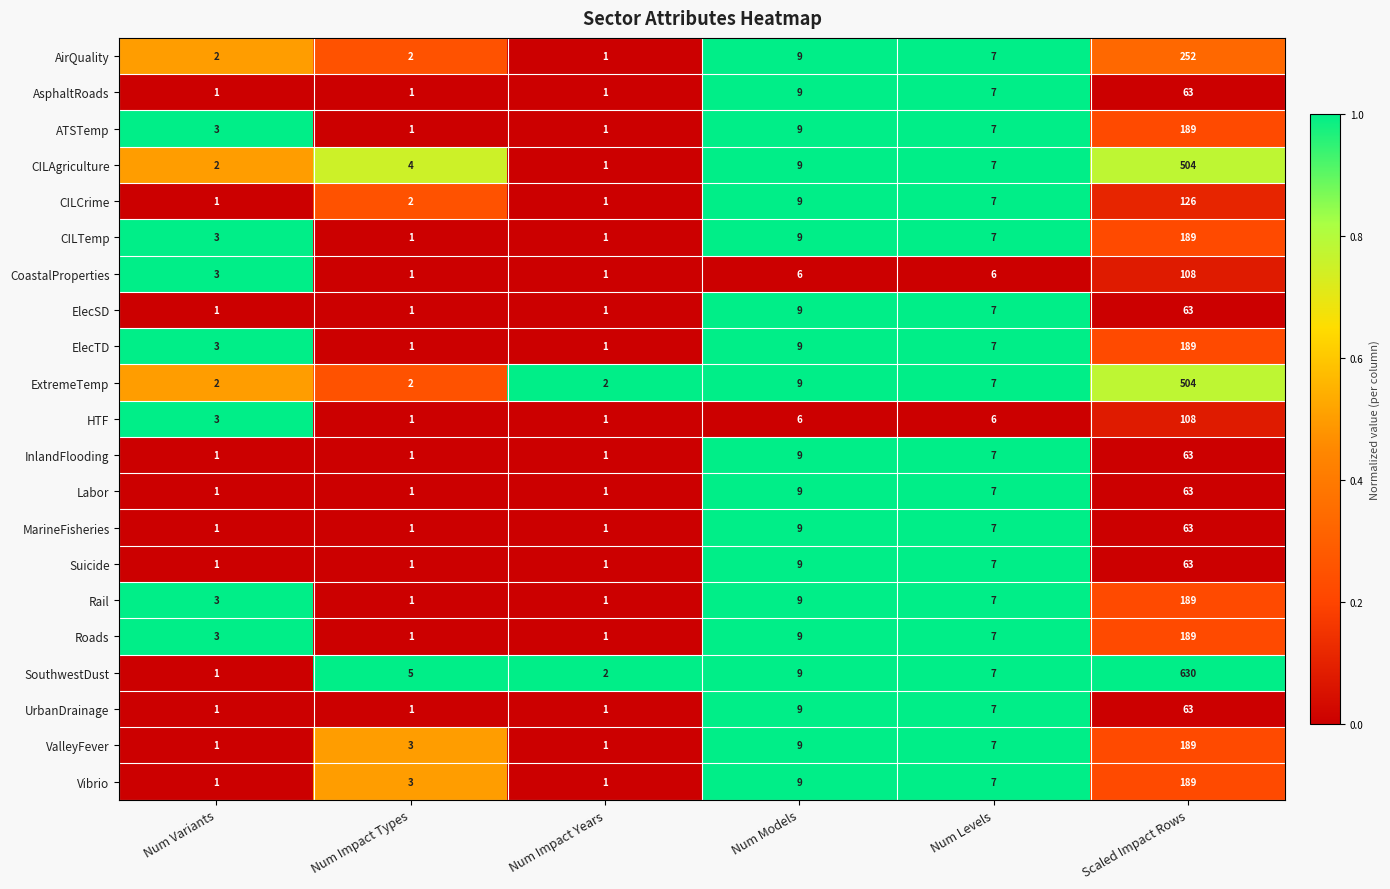

What is the highest value of the HTF series?

108